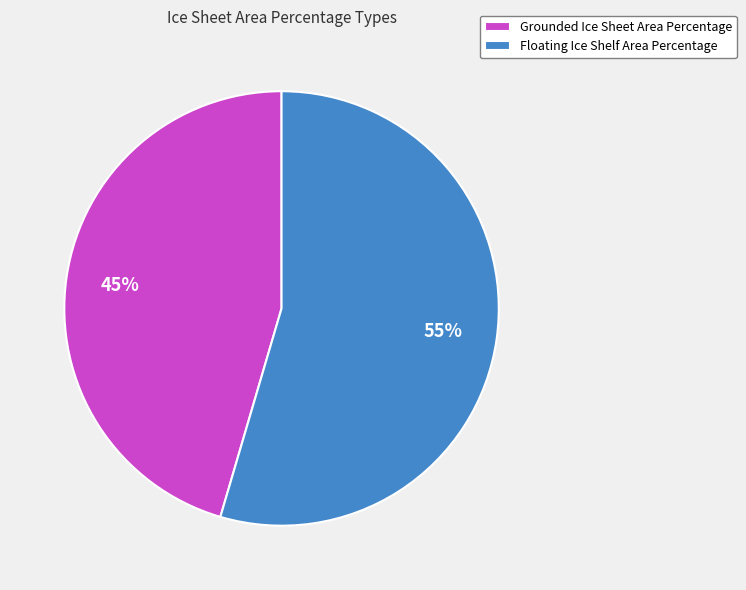

Is Grounded Ice Sheet Area Percentage the majority of the pie?

No